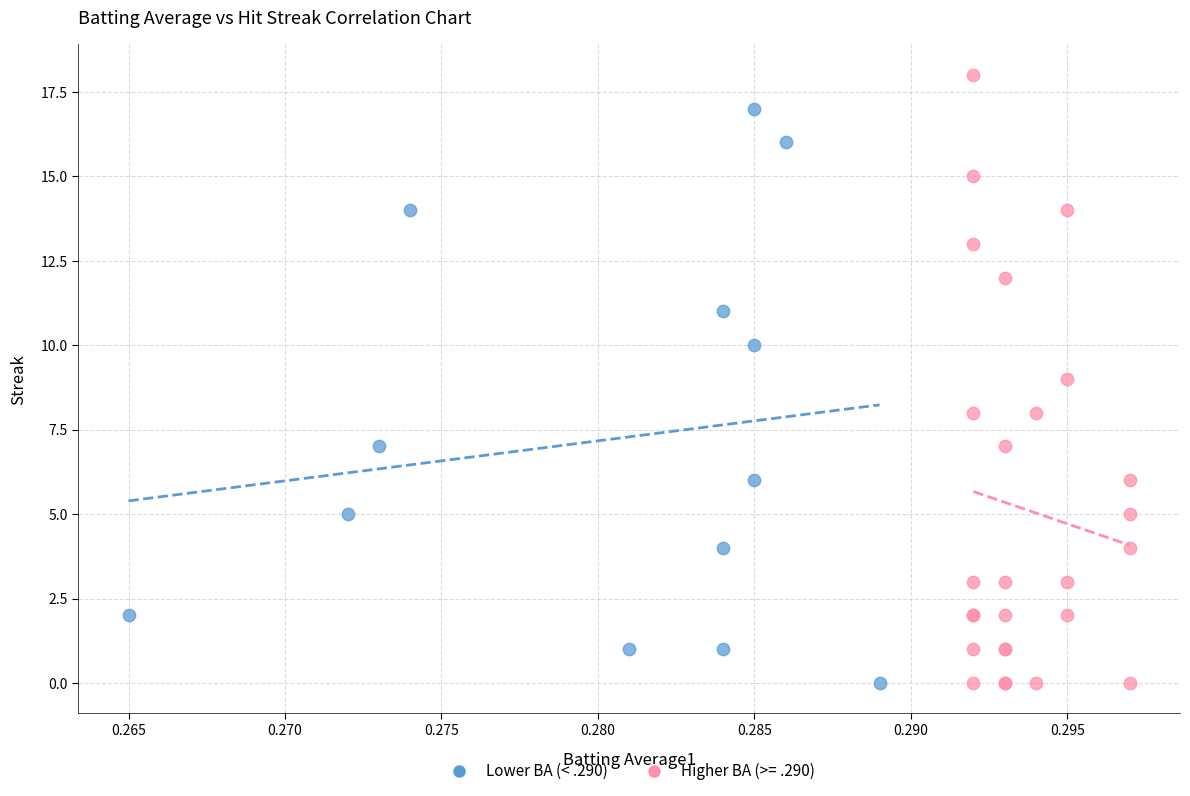

Which series reaches the maximum Y coordinate?

Higher BA (>= .290)